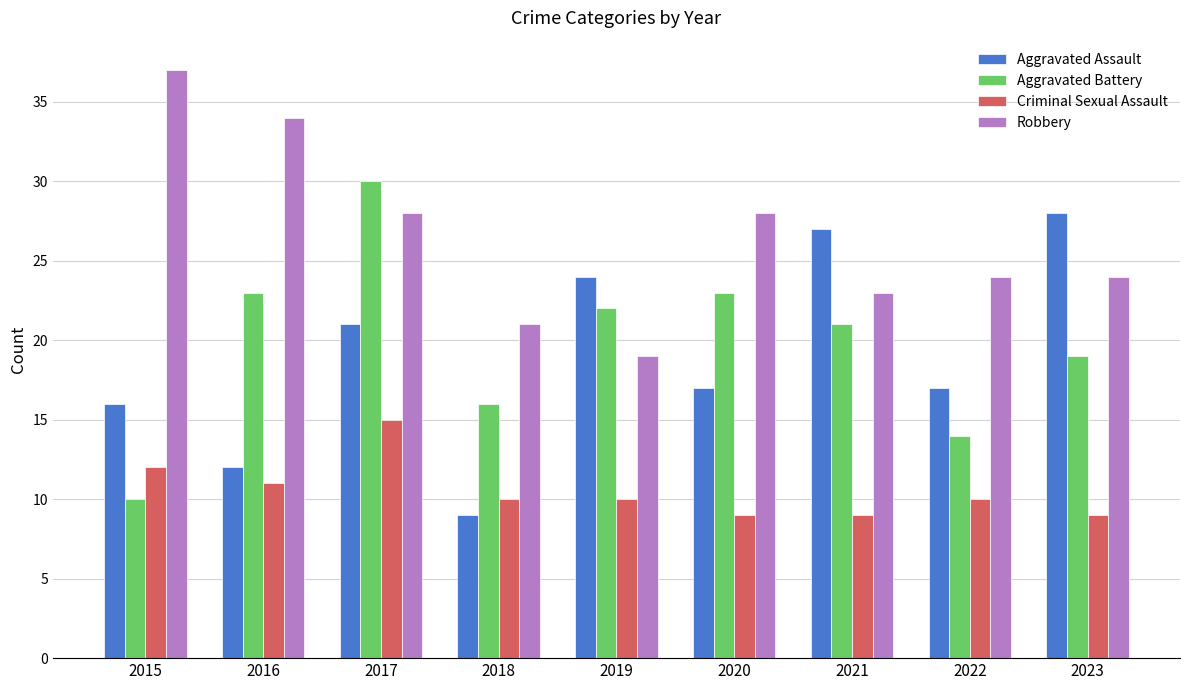

What is the sum of all Aggravated Assault values?

171